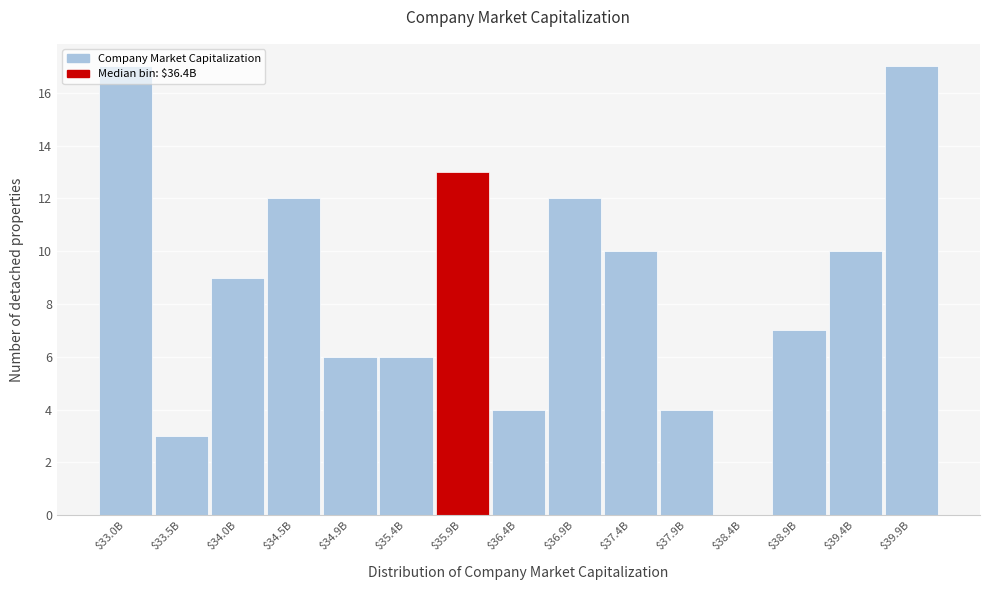

What is the sum of all values?

130